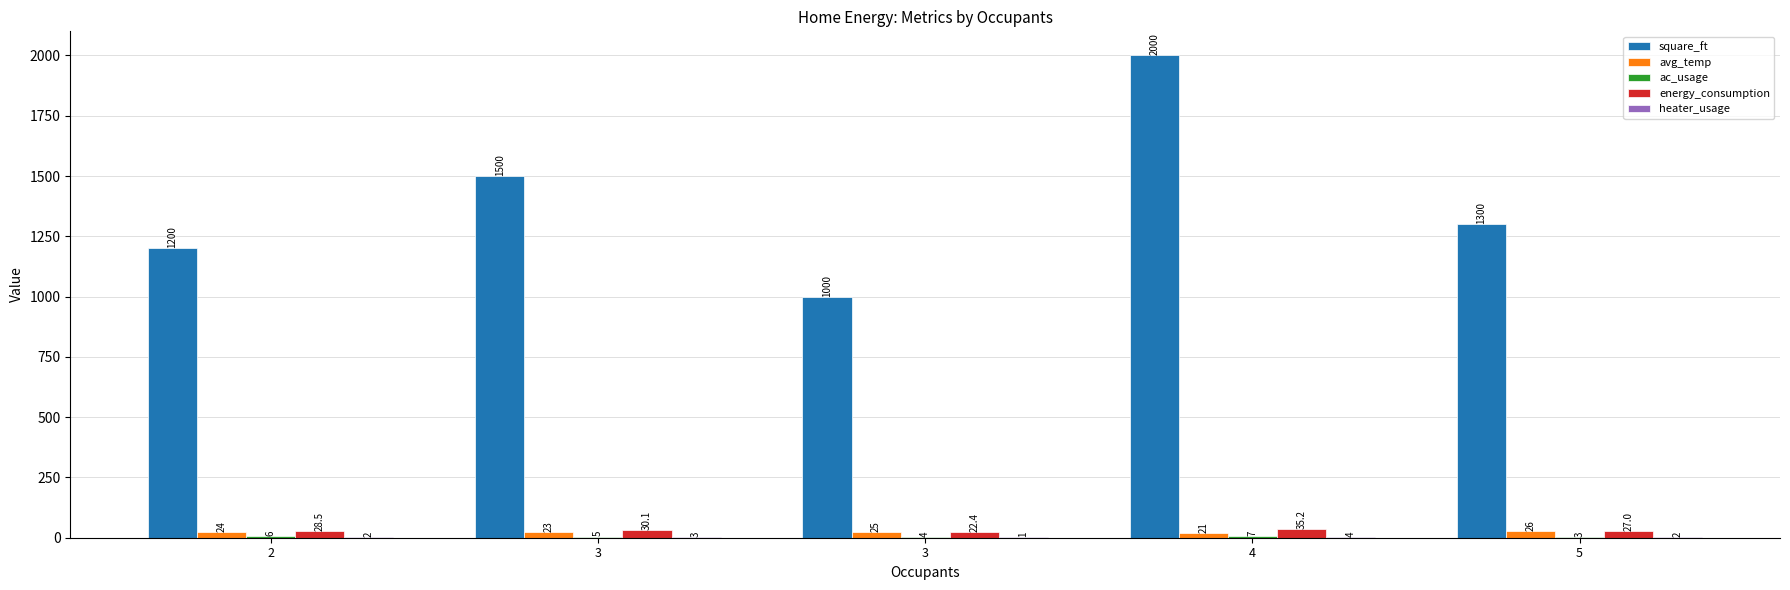

How many data points in energy_consumption are above 28?

3